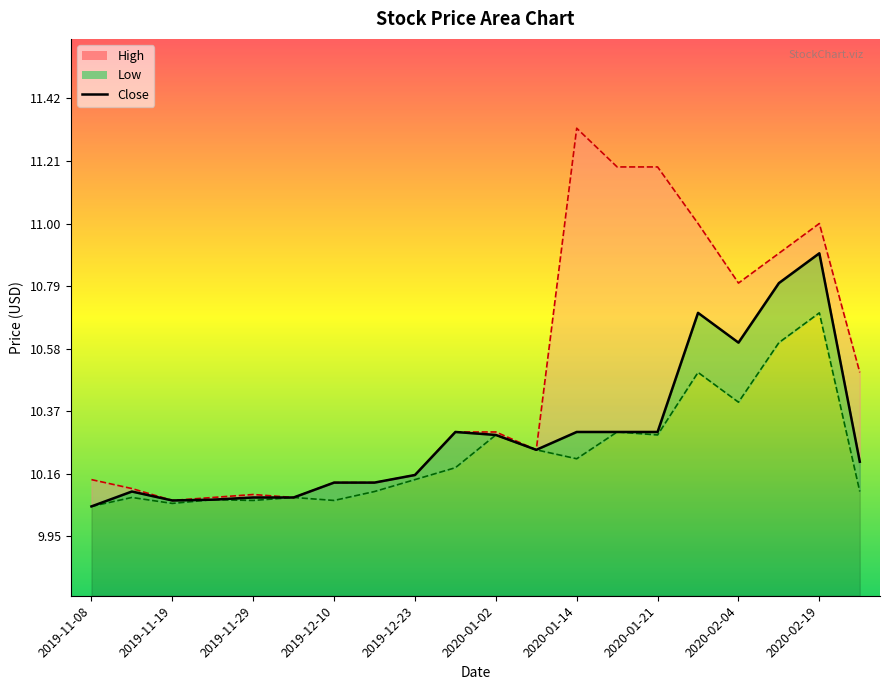

What position from the right is 2019-11-08?

20